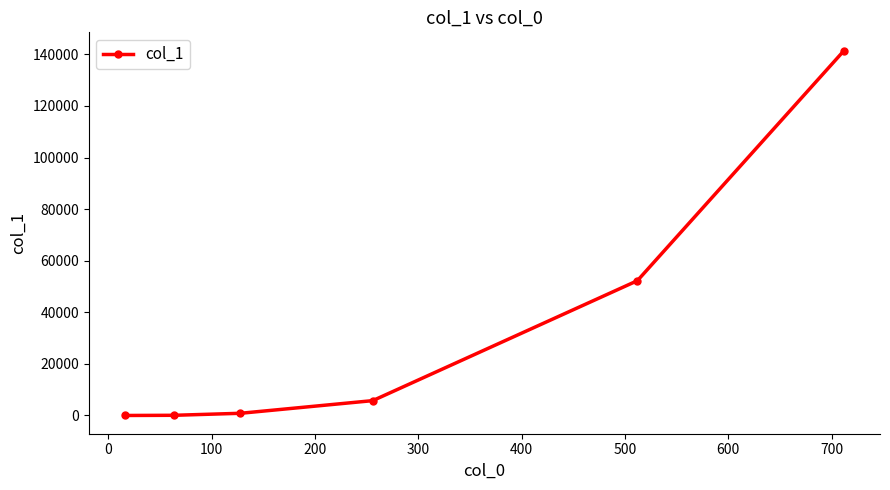

What is the maximum value shown in the chart?

141448.0